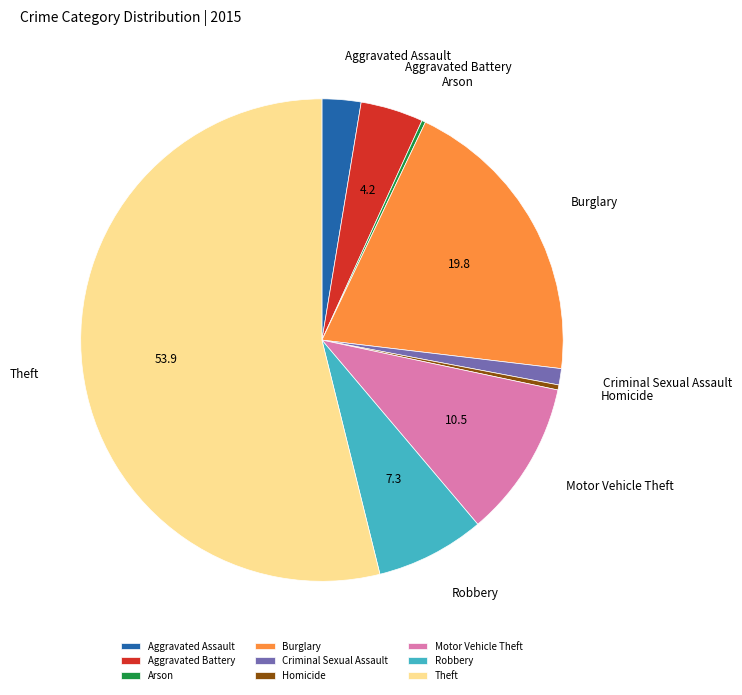

Which category accounts for the majority?

Theft